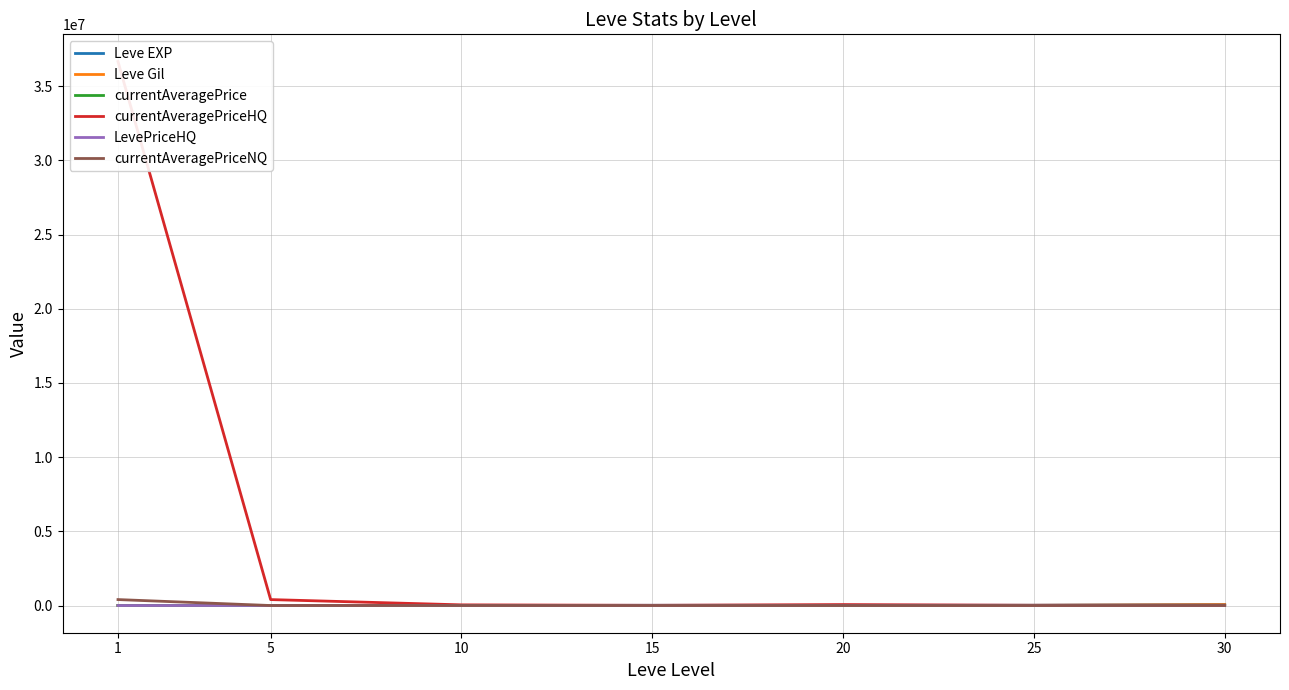

What is the difference between the maximum and second lowest values in the Leve EXP series?

62557